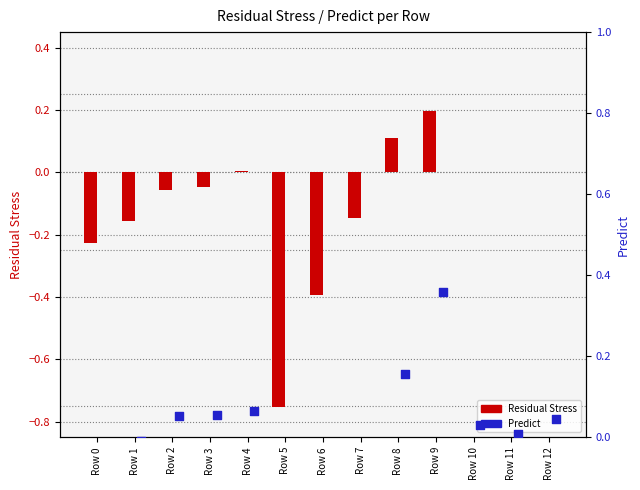

Which series reaches the minimum Y coordinate?

Residual Stress